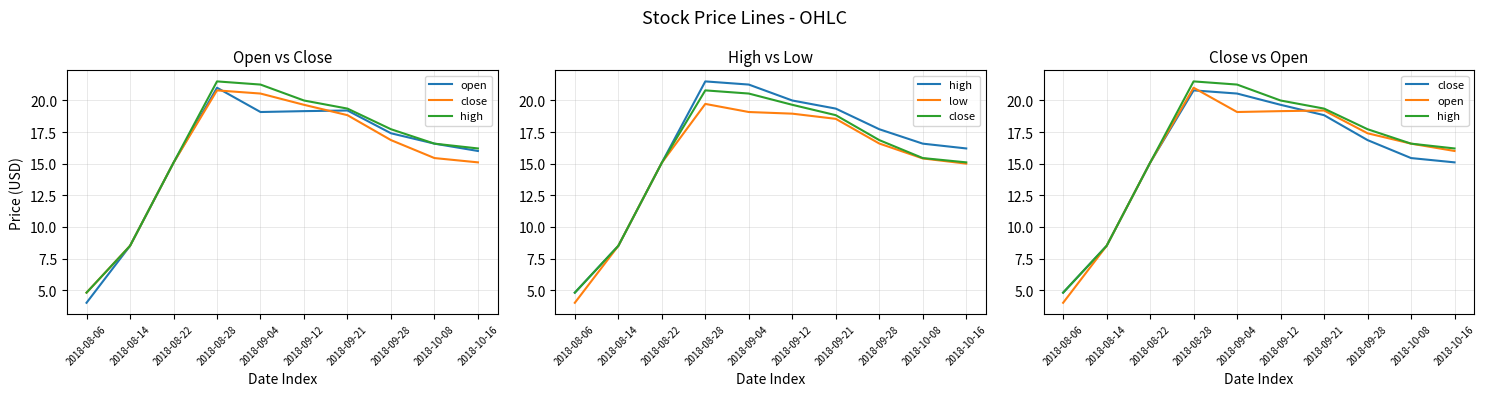

How many values in the open series exceed 17?

5